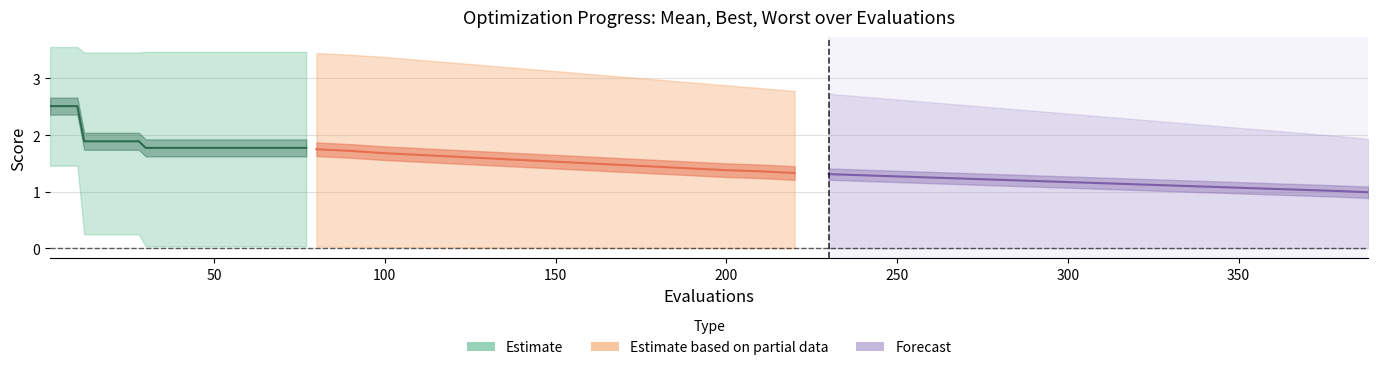

What is the value of the 12th point from the left?

1.9